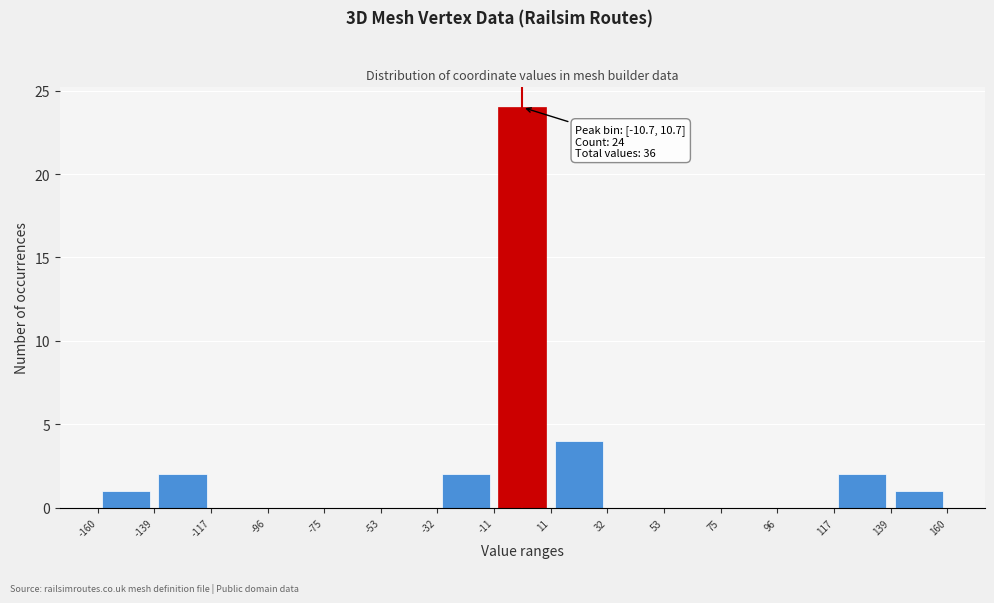

Which range on the x-axis has the tallest bar?

-11 to 11